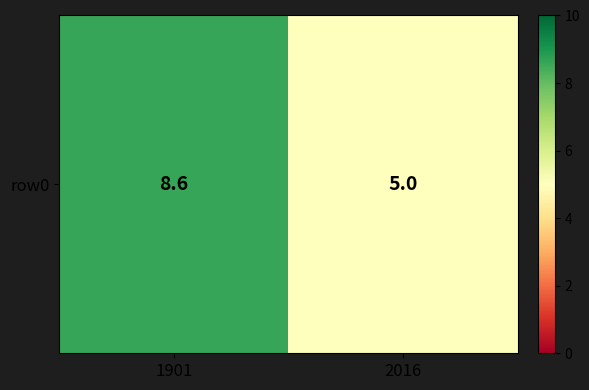

The value at 2016 is 8.6. True or false?

False